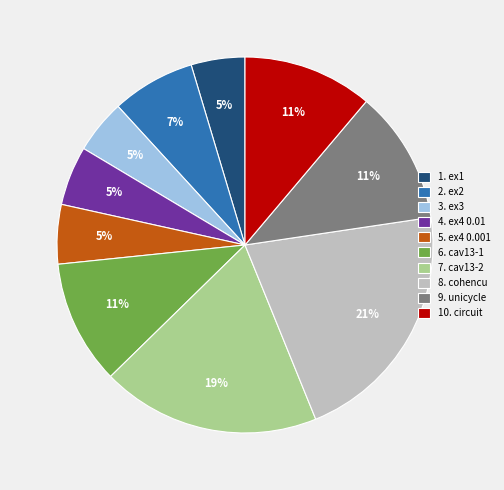

True or false: 2. ex2 accounts for 7% of the total.

True